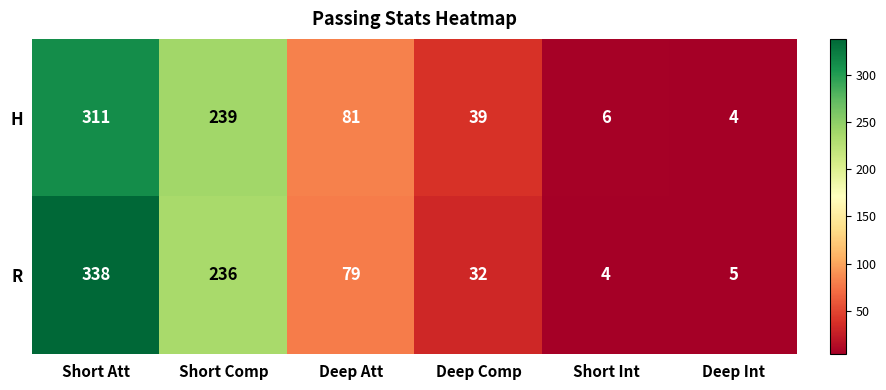

Reading left to right, list all the values displayed in this chart.

H: 311	239	81	39	6	4
R: 338	236	79	32	4	5